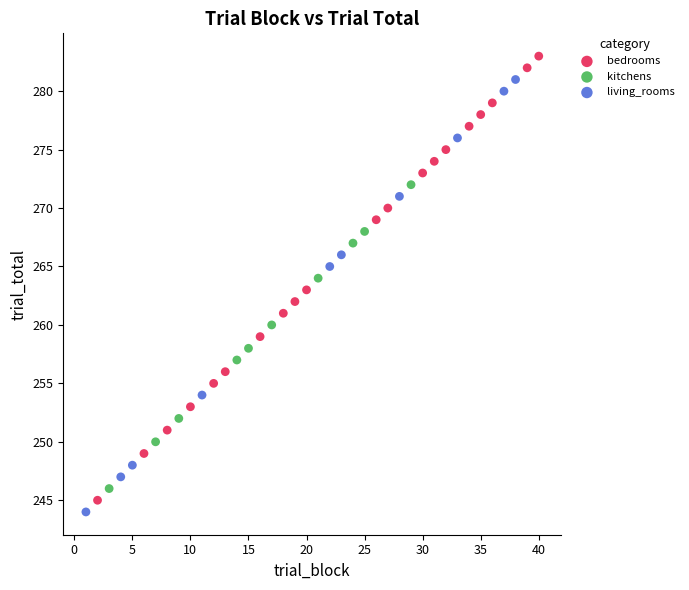

Which series contains the highest Y value?

bedrooms